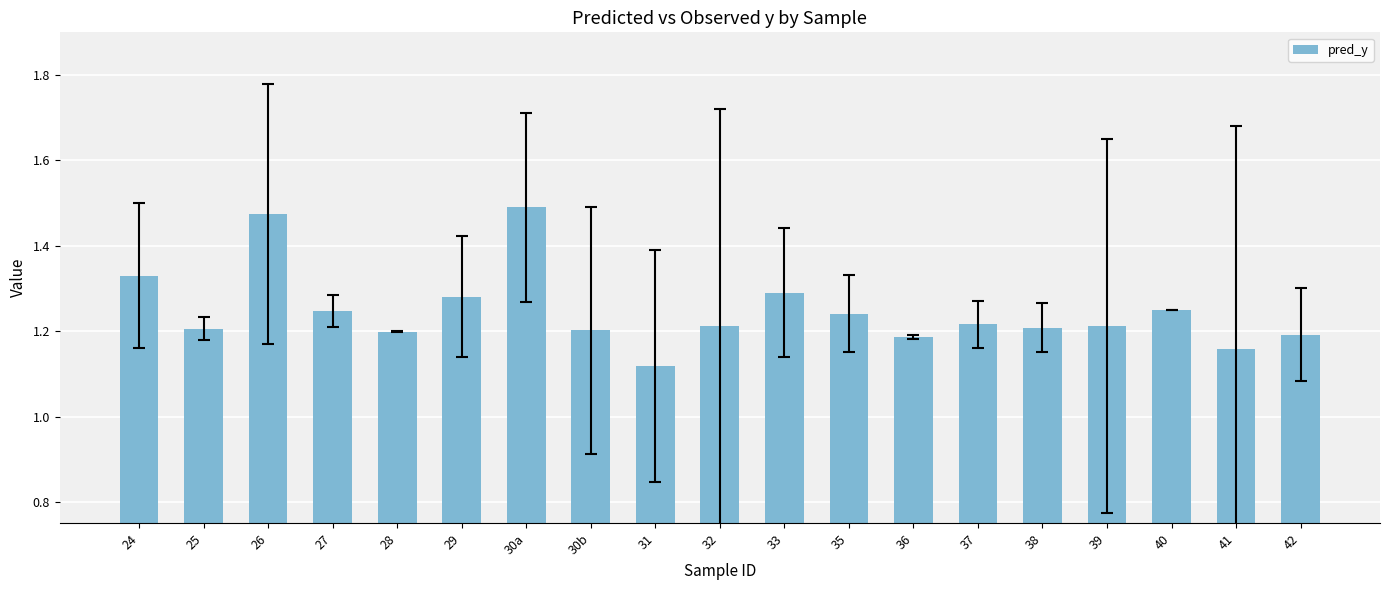

Does the chart contain stacked bars?

No